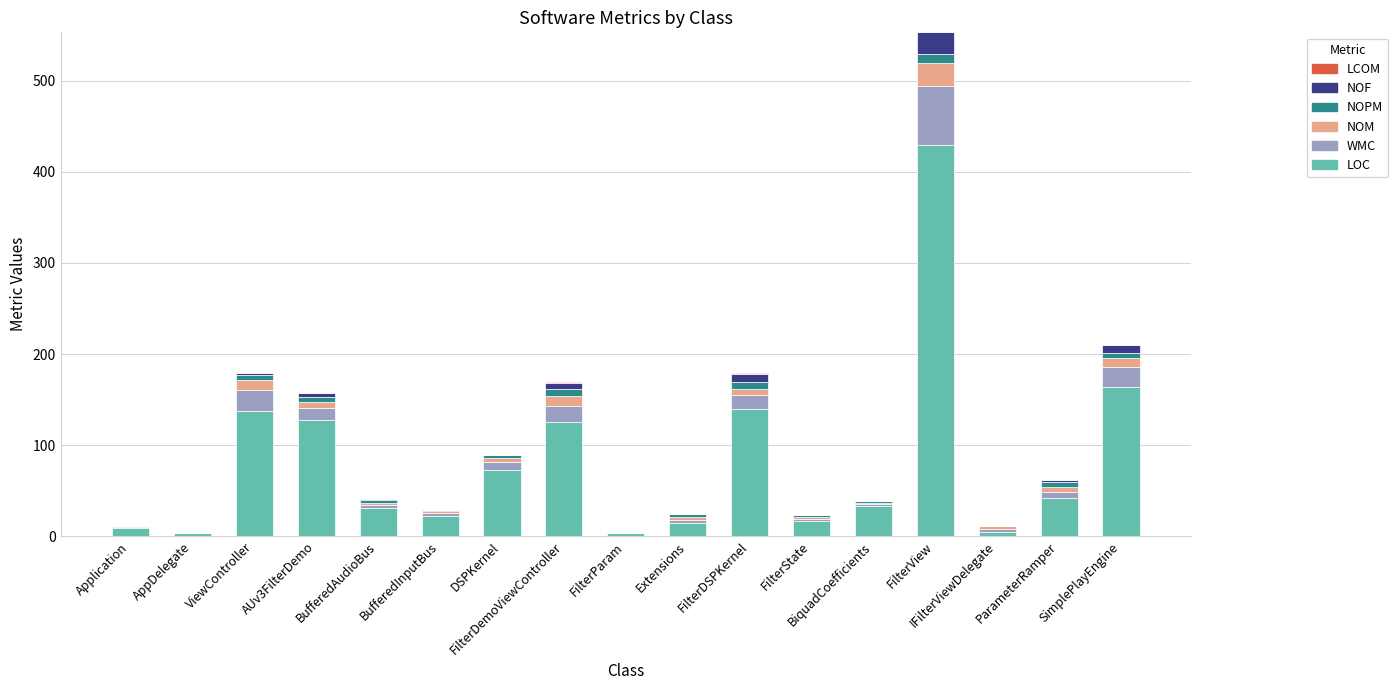

What is the highest value of the LOC series?

429